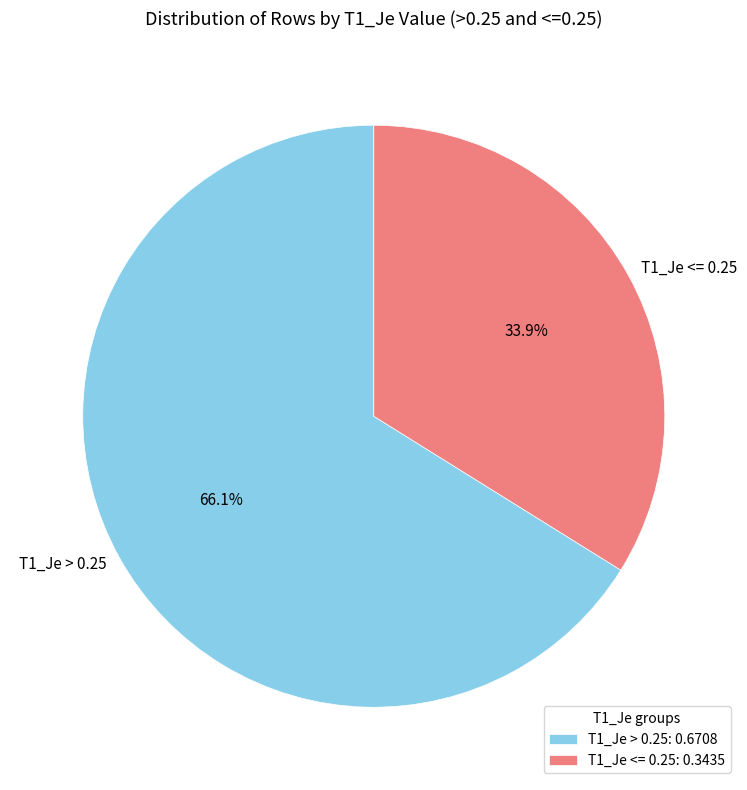

Between T1_Je <= 0.25 and T1_Je > 0.25, which is larger?

T1_Je > 0.25